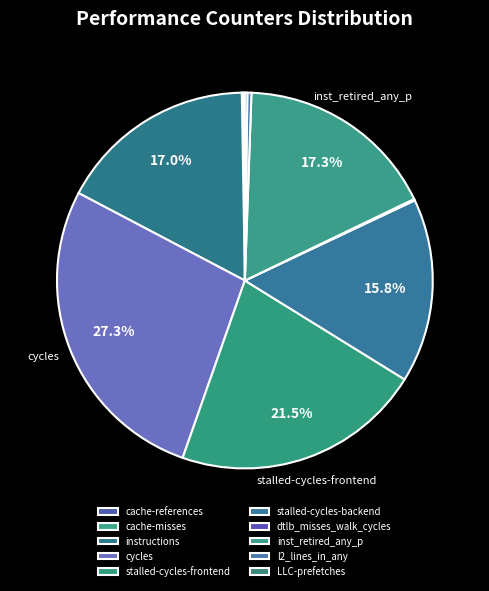

Which category has the smallest portion of the pie?

cache-misses